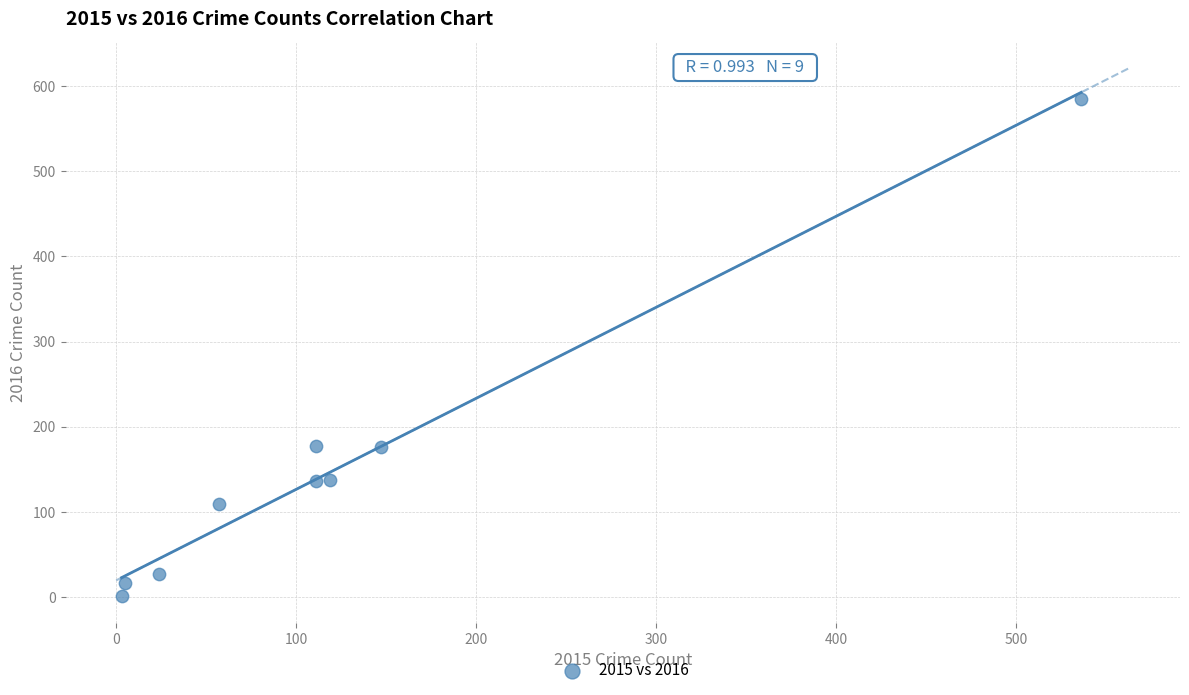

What is the average X value?

124